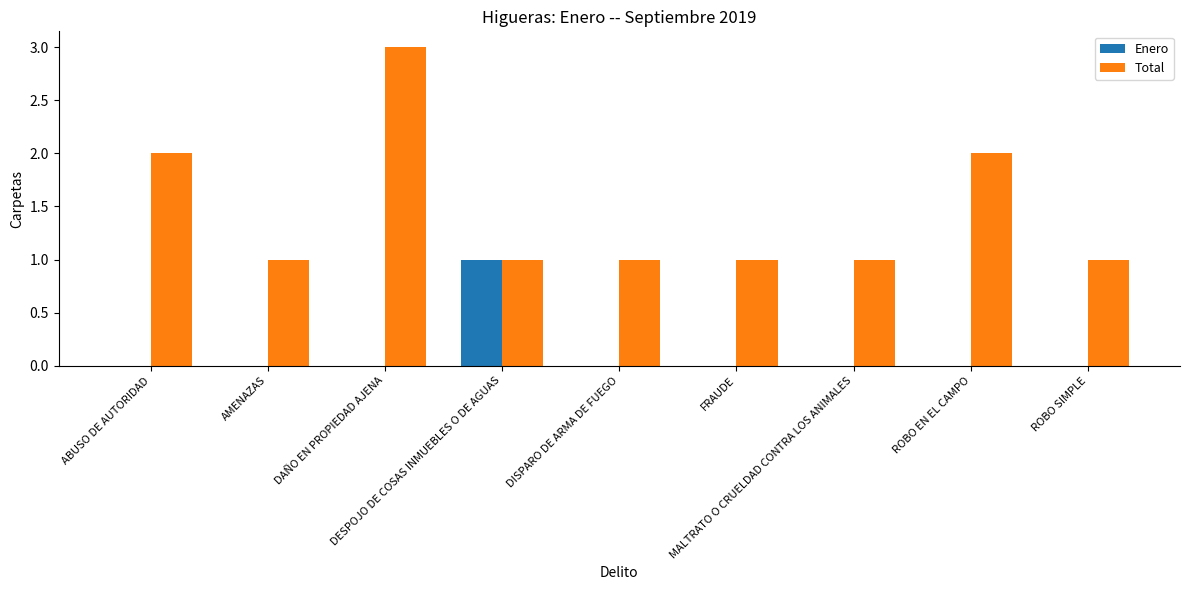

At which category does the chart reach its peak across all series?

DAÑO EN PROPIEDAD AJENA